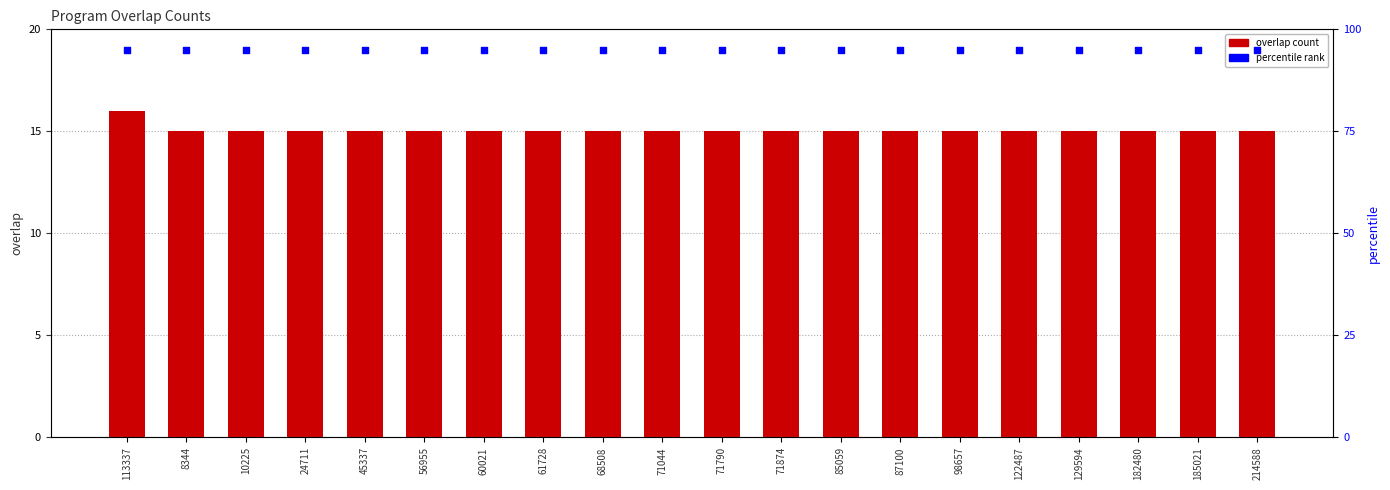

At how many categories does at least one series exceed 38?

20